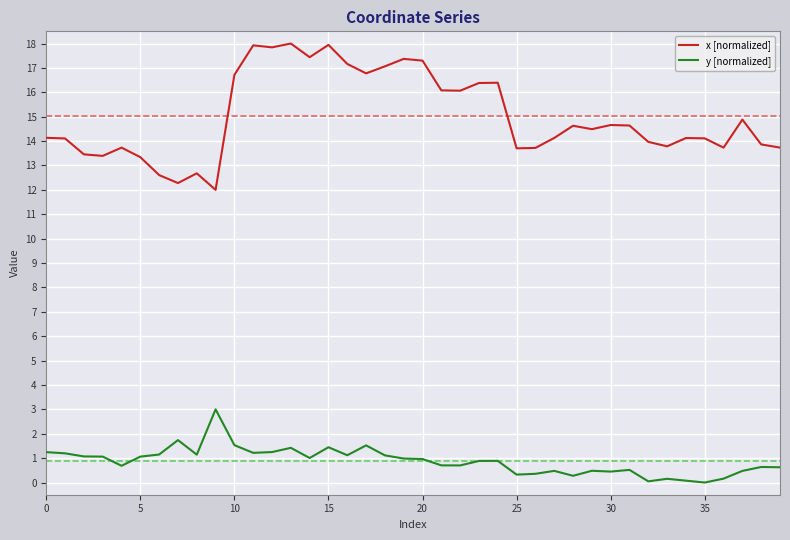

Which series has the widest spread of values?

x [normalized]